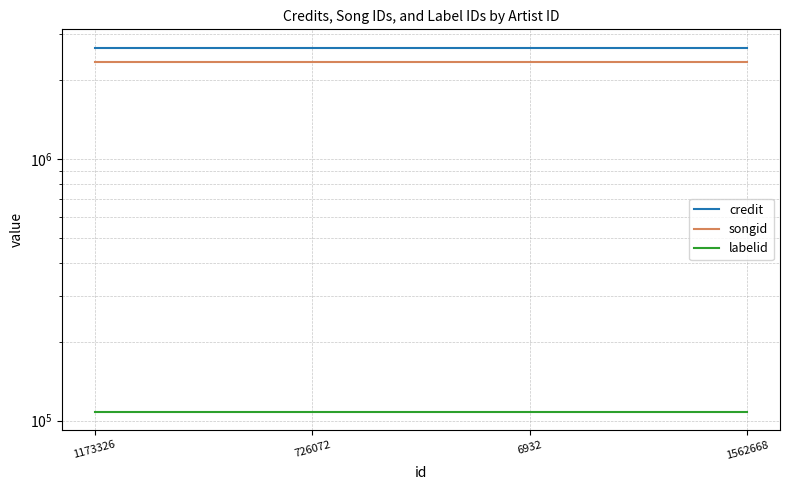

Where is songid nearest to the value 2346742?

1173326